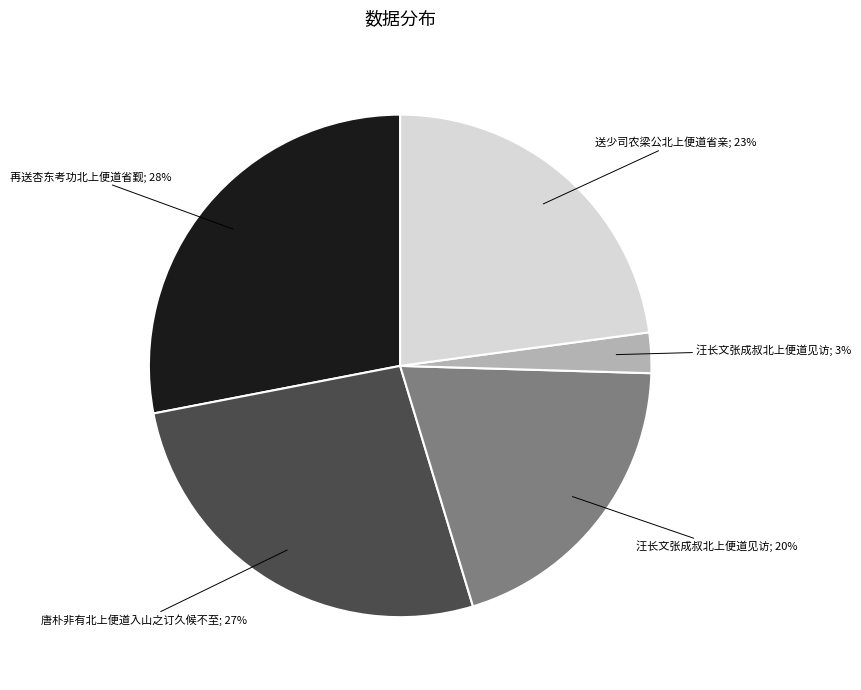

Is there any slice that represents more than half of the pie?

No